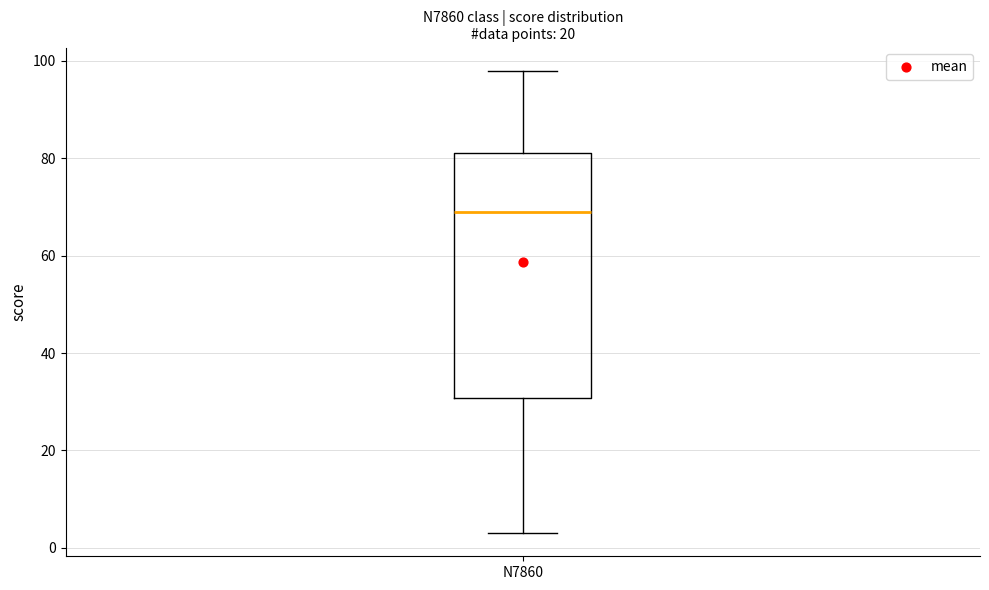

Read this box plot against the y-axis: the position of the median line, the range covered by the box, and the ends of both whiskers. The values are not printed on the chart, so give them approximately, as read against the axis.

median 70, box 30 to 82, whiskers 4 to 98